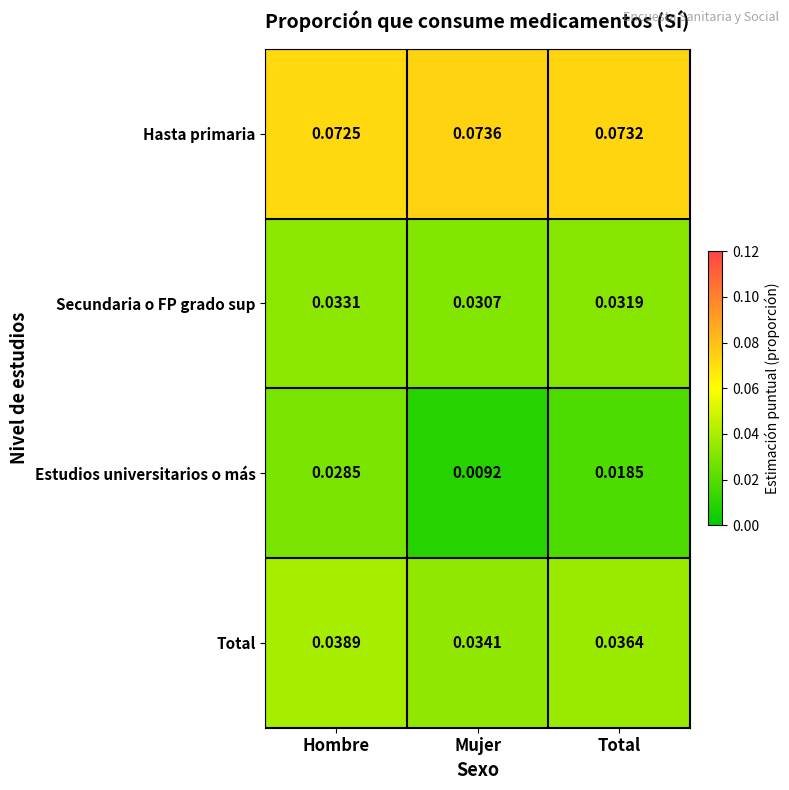

Which label corresponds to the smallest value in the chart?

Mujer